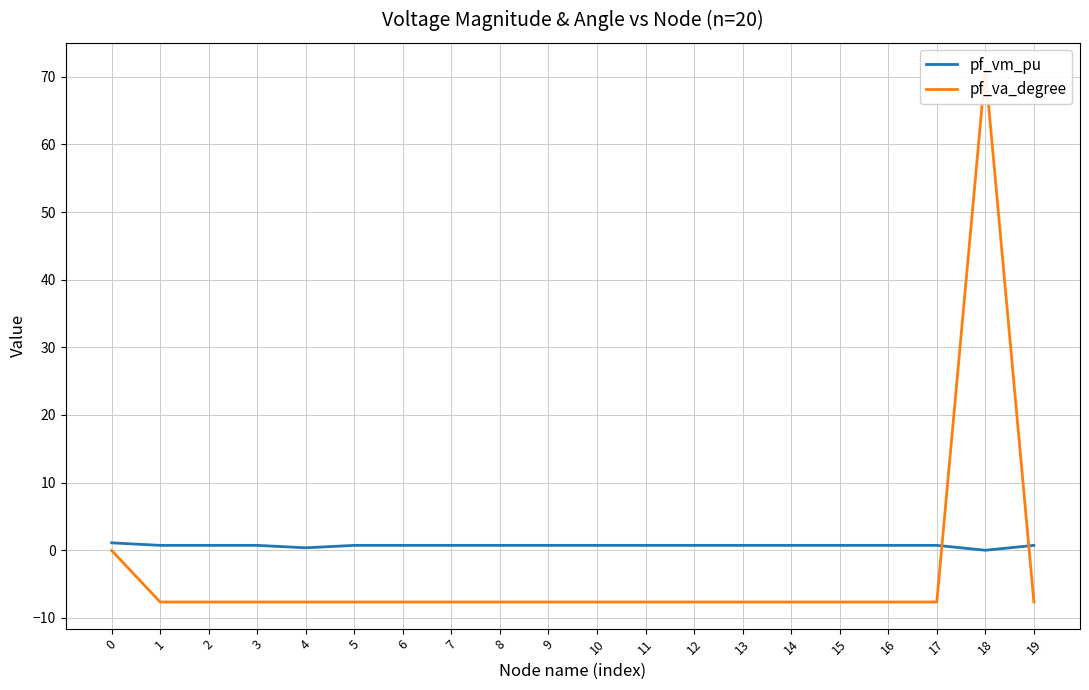

Reading left to right, what are all the values shown in this chart?

pf_vm_pu: 1.1	0.7	0.7	0.7	0.4	0.7	0.7	0.7	0.7	0.7	0.7	0.7	0.7	0.7	0.7	0.7	0.7	0.7	0.0	0.7
pf_va_degree: -0.0	-7.6	-7.6	-7.6	-7.6	-7.6	-7.6	-7.6	-7.6	-7.6	-7.6	-7.6	-7.6	-7.6	-7.6	-7.6	-7.6	-7.6	71.1	-7.6